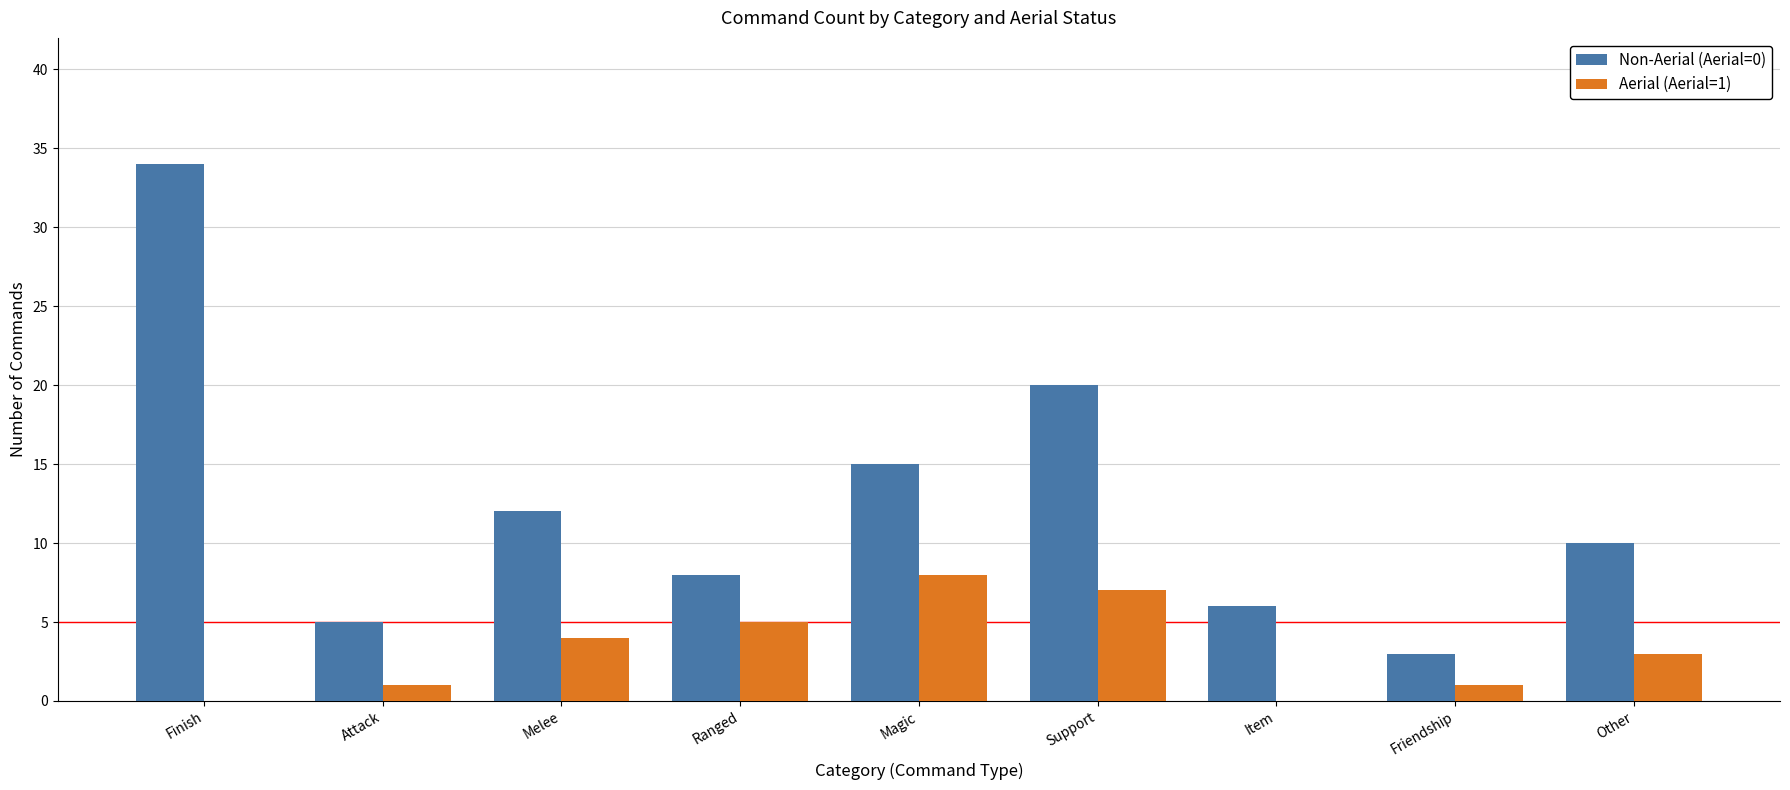

The Non-Aerial (Aerial=0) series shows 3 at Friendship. True or false?

True